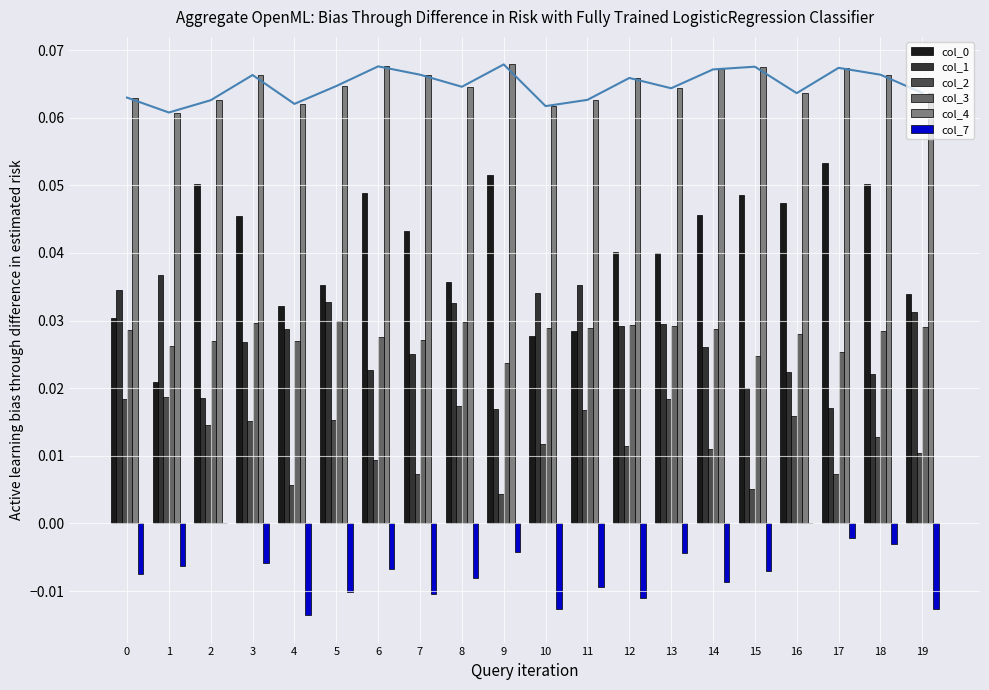

Which has a higher value, 10 or 16?

16